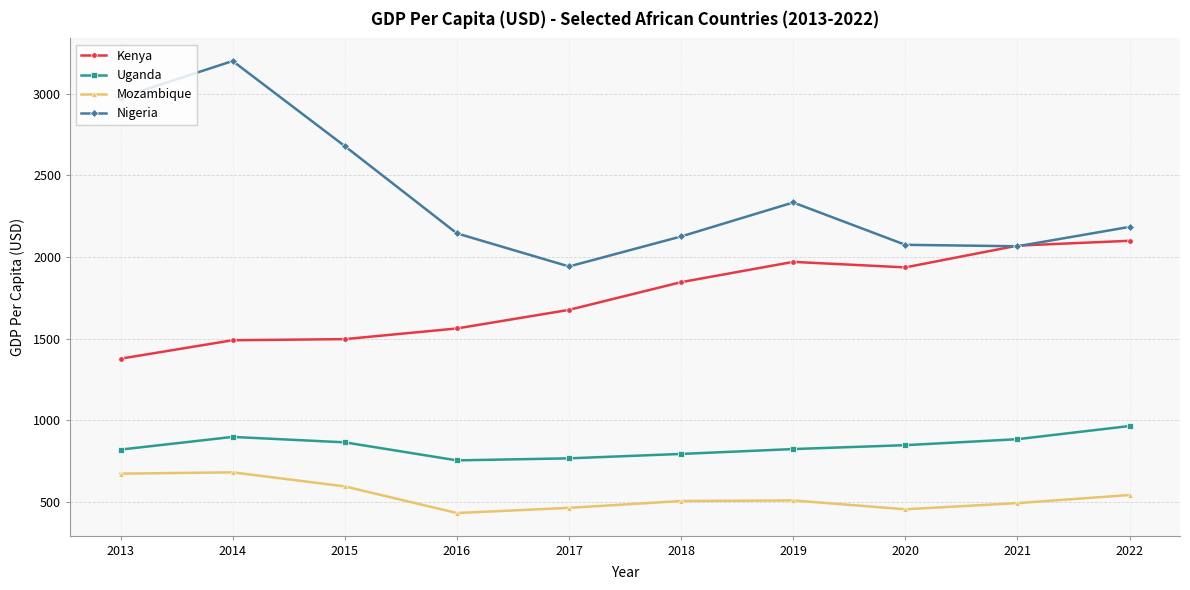

Which category has the highest value in the Kenya series?

2022